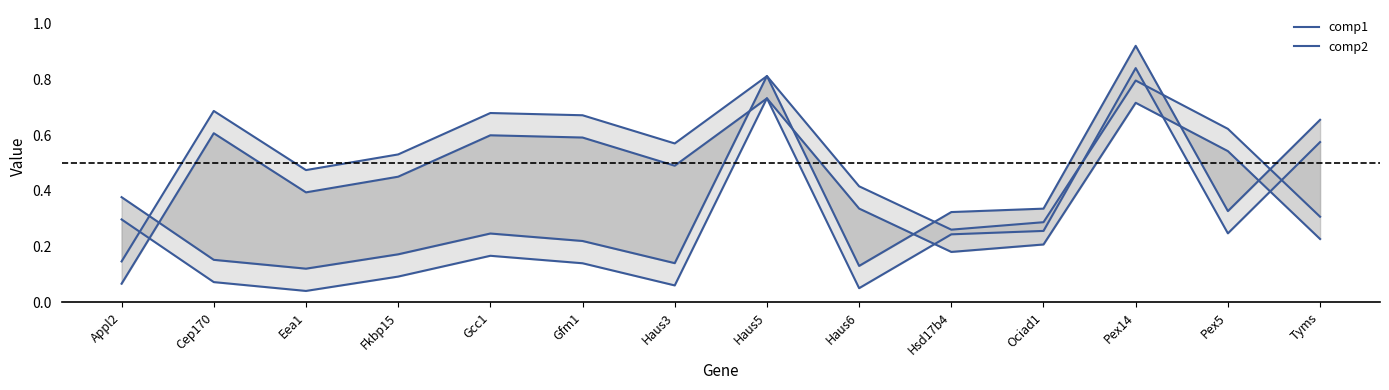

What are all the series names shown in the legend?

comp1, comp2